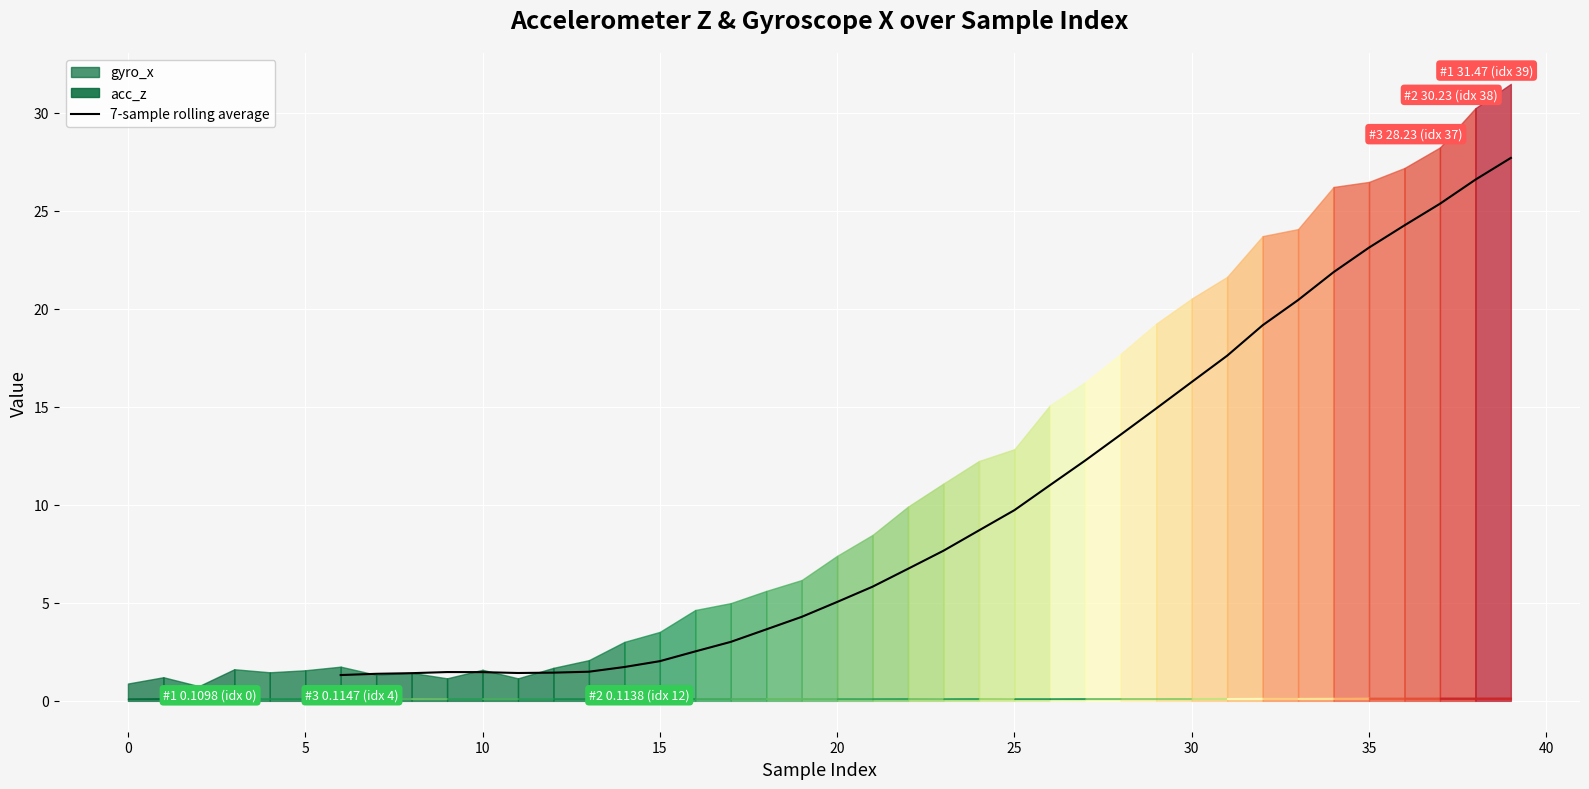

What is the highest value of the 7-sample rolling average series?

27.7